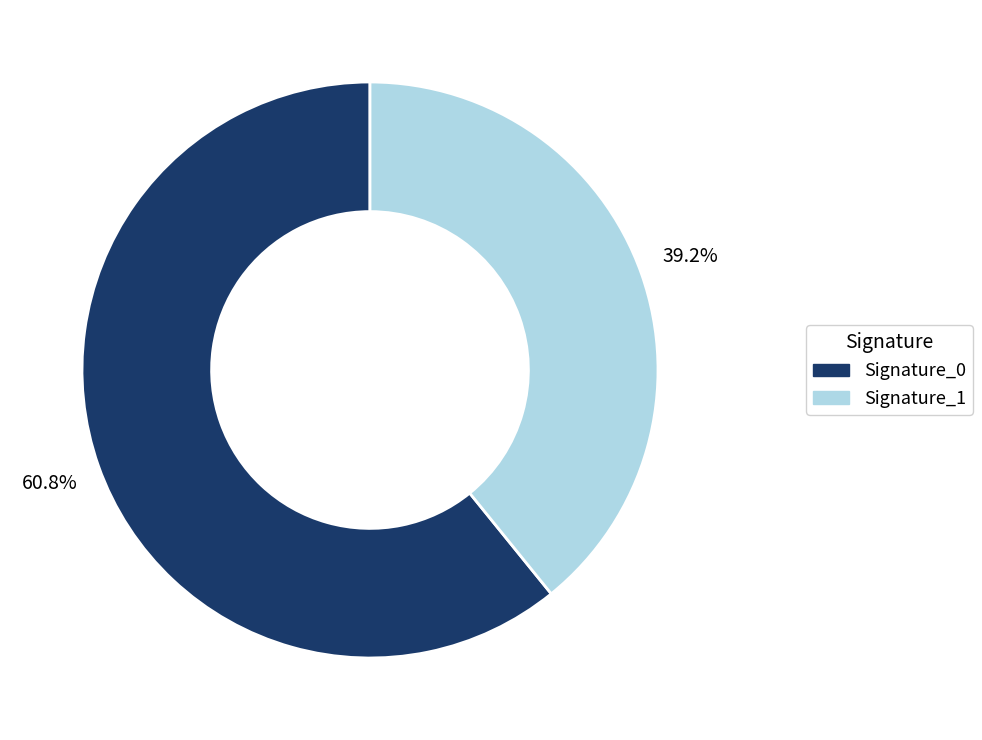

How many segments does this pie chart have?

2